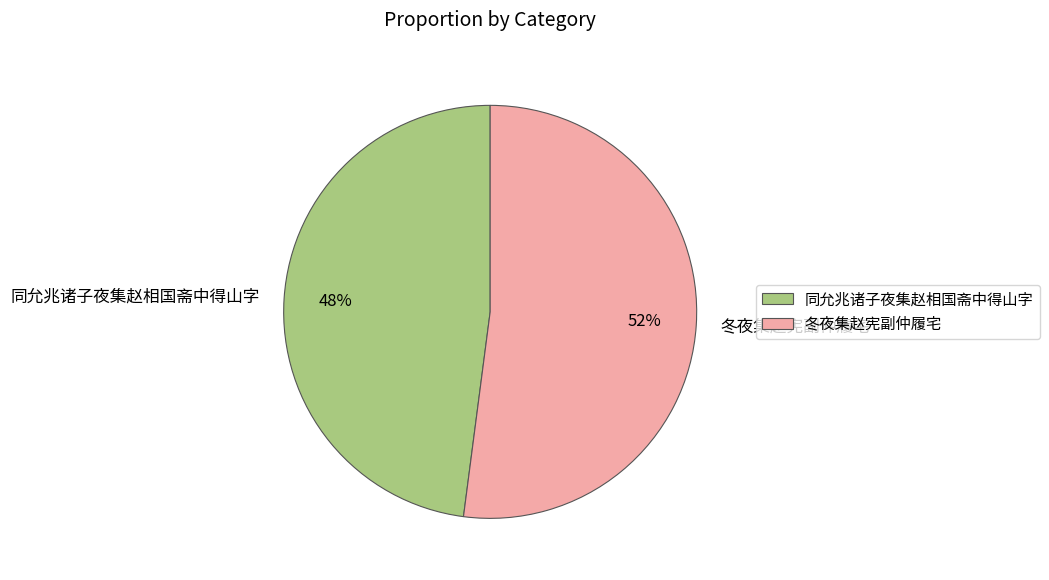

True or false: 同允兆诸子夜集赵相国斋中得山字 accounts for 48% of the total.

True